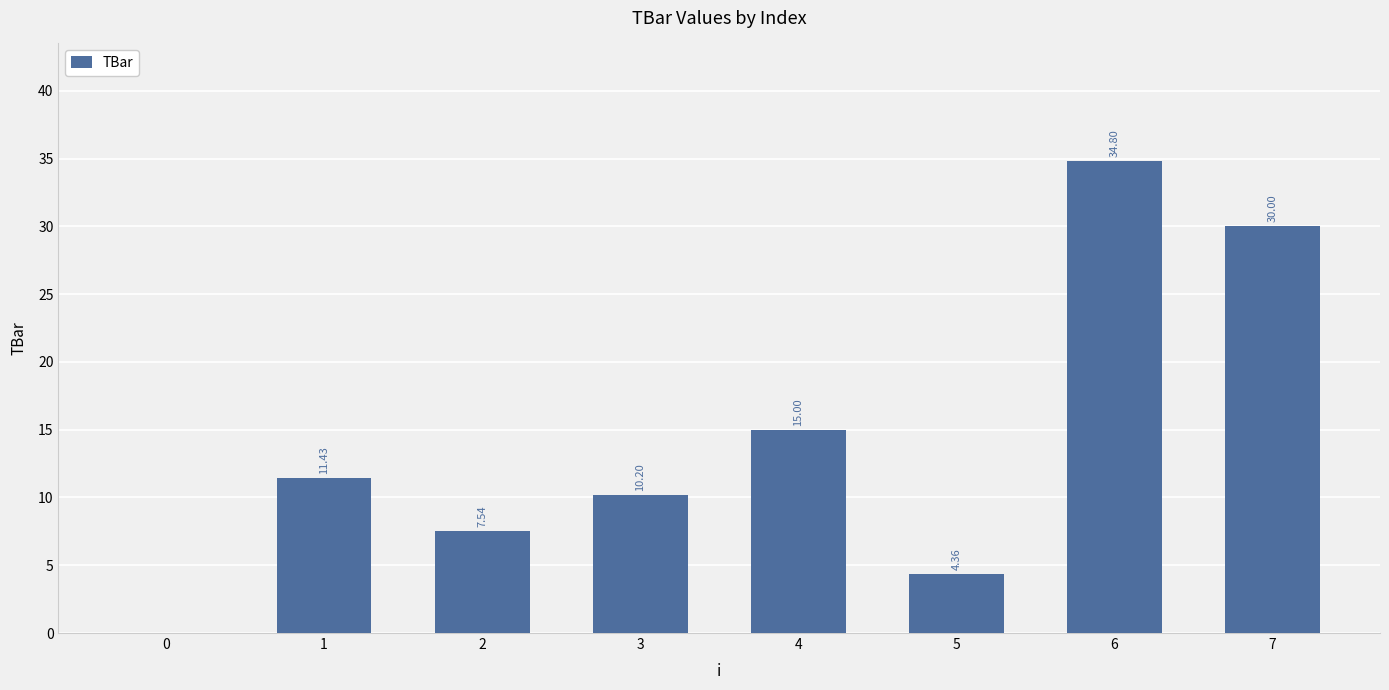

True or false: the data shows 14.6 at 3.

False